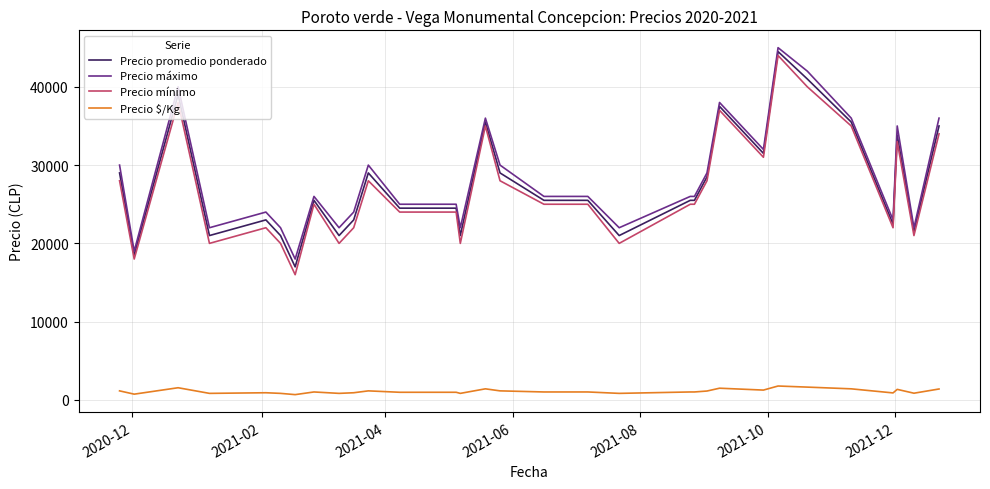

What is the greatest value displayed?

45000